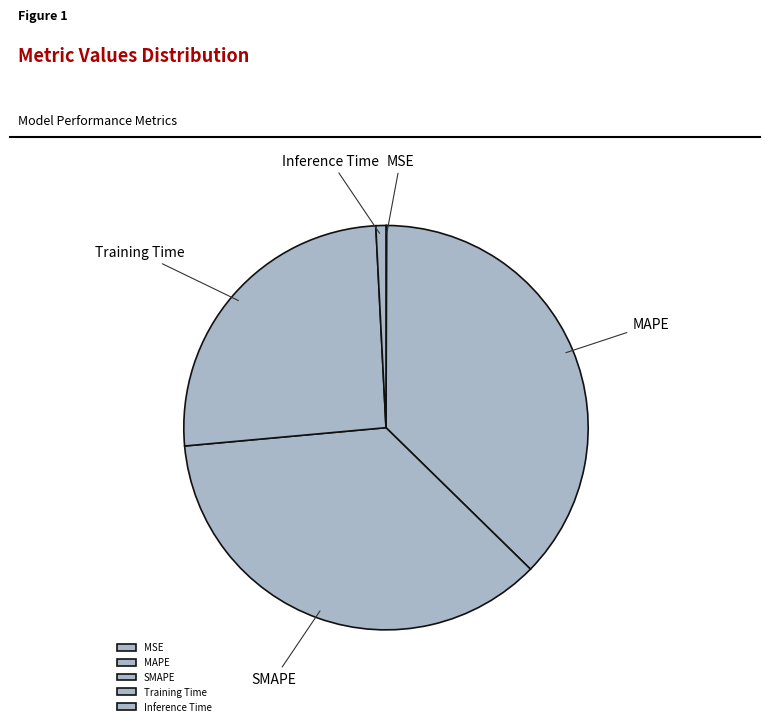

Is it true that Inference Time is 1% of the pie?

True